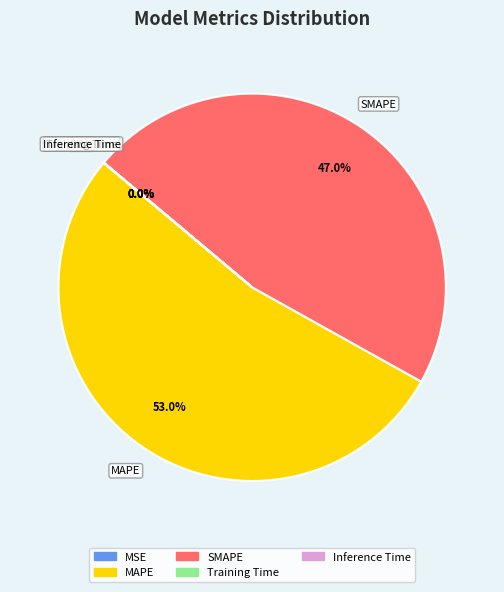

What is the majority slice?

MAPE